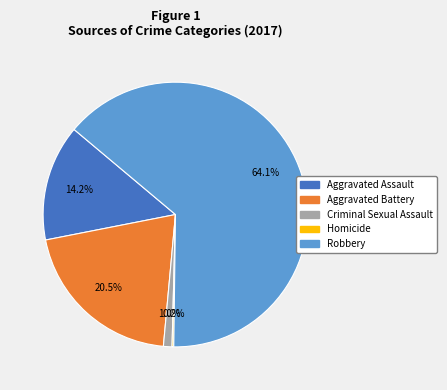

Which has a higher value, Robbery or Aggravated Assault?

Robbery